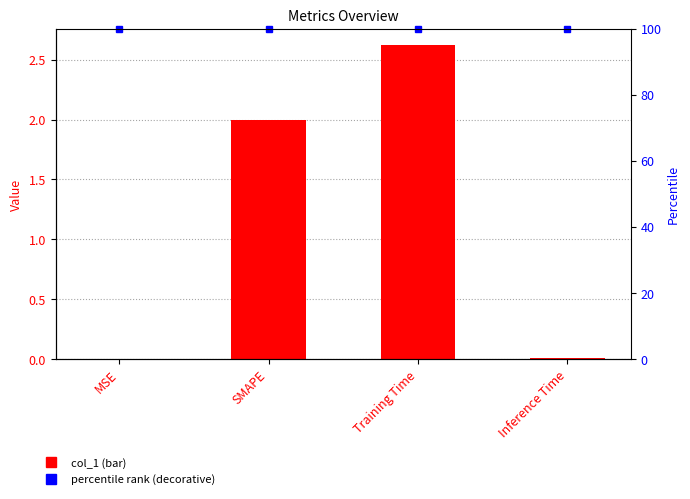

Where is the data nearest to the value 1?

Inference Time